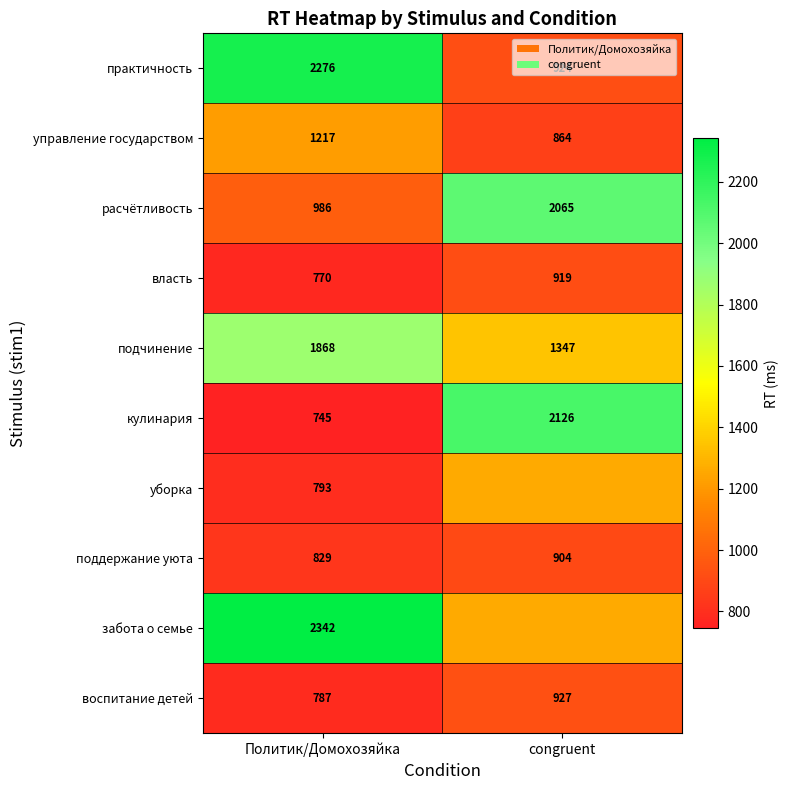

What is the total value across all series at Политик/Домохозяйка?

12613.0